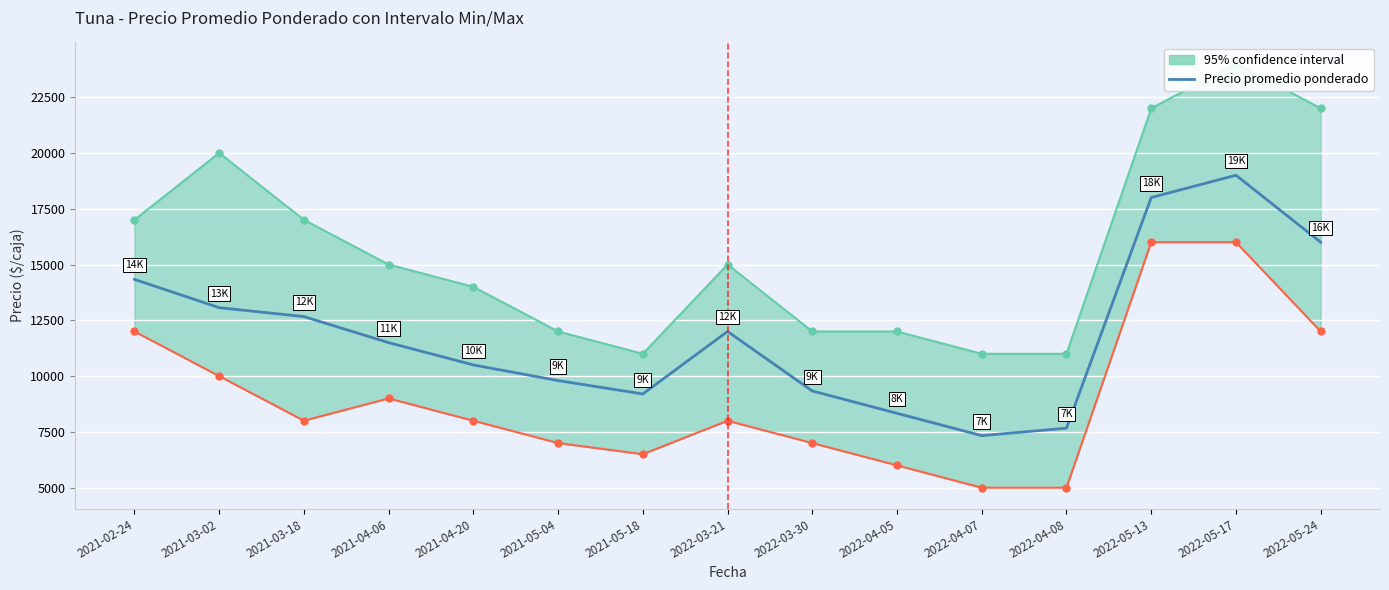

Read the value at 2021-03-18, to the nearest 50.

12650